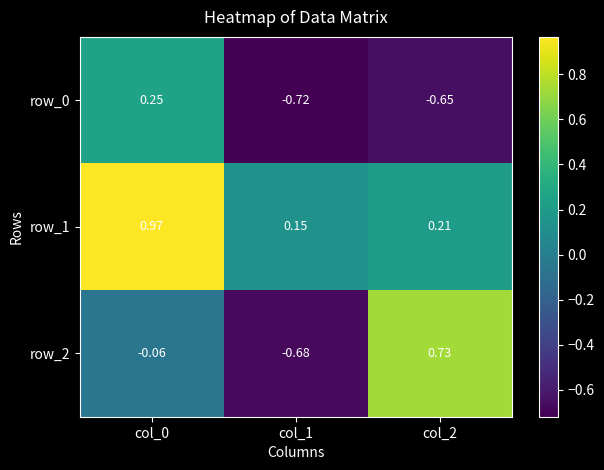

Is the value of row_0 at col_0 greater than the value of row_2 at col_2?

No